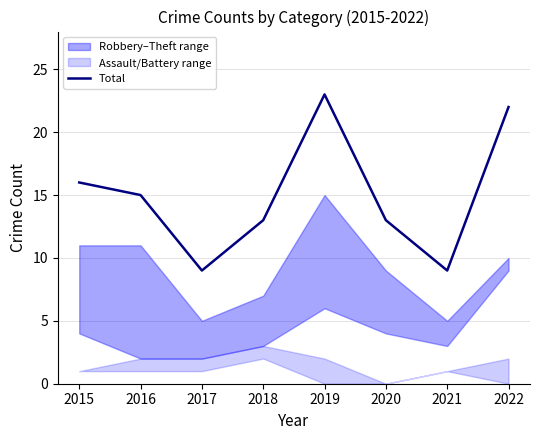

How many interior local valleys (lower than both neighbors) does the data have?

2